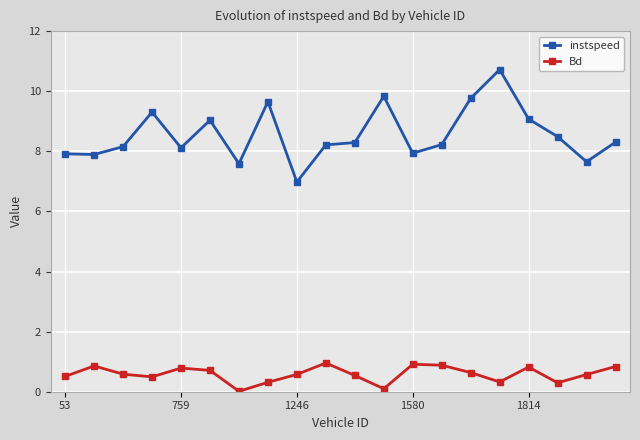

What is the value of the Bd point at the 1st from the left?

0.5